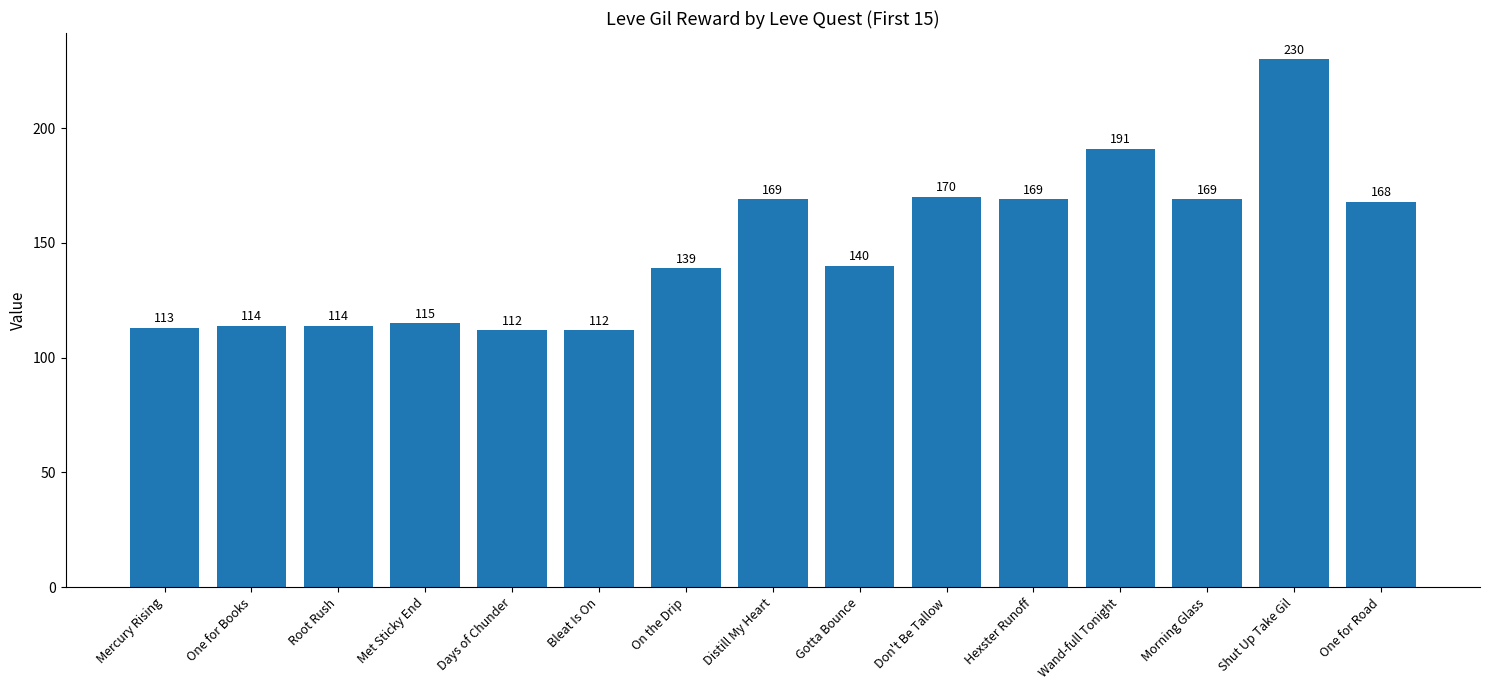

What position from the left is One for Books?

2